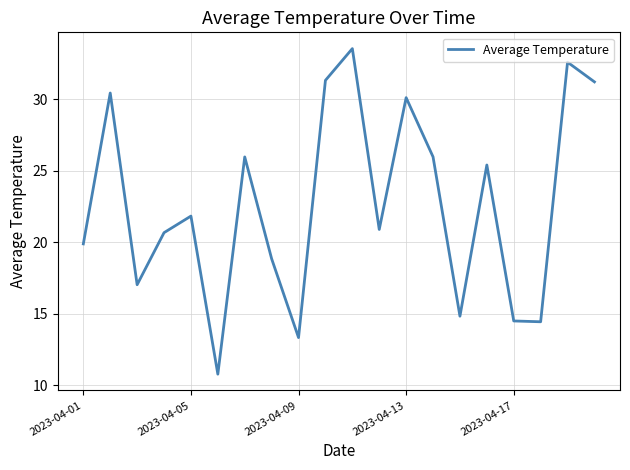

How many lines are shown in the chart?

1